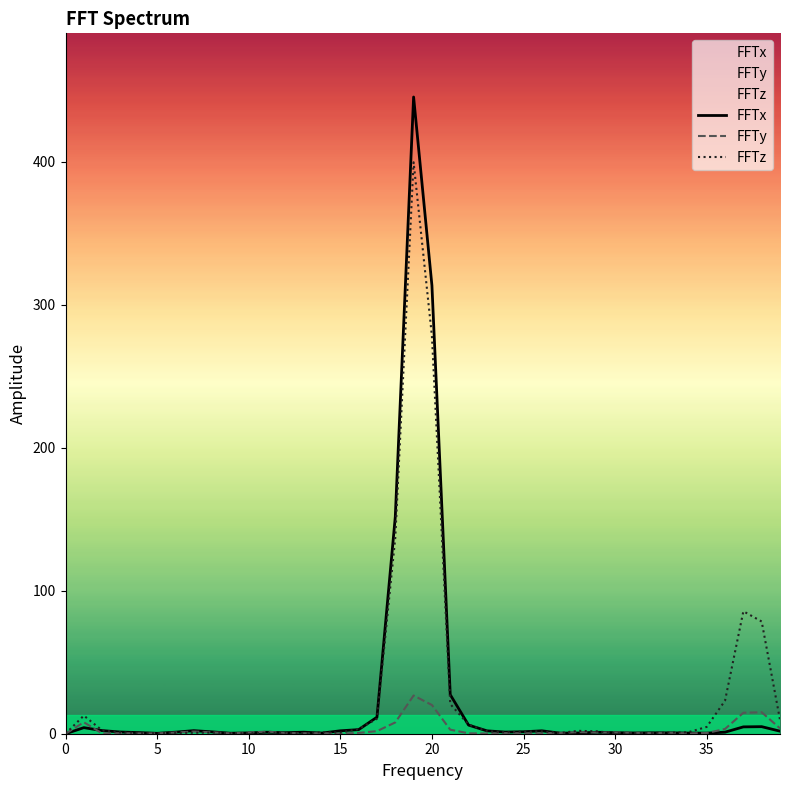

True or false: FFTx has a value of 125.1 at 20.

False